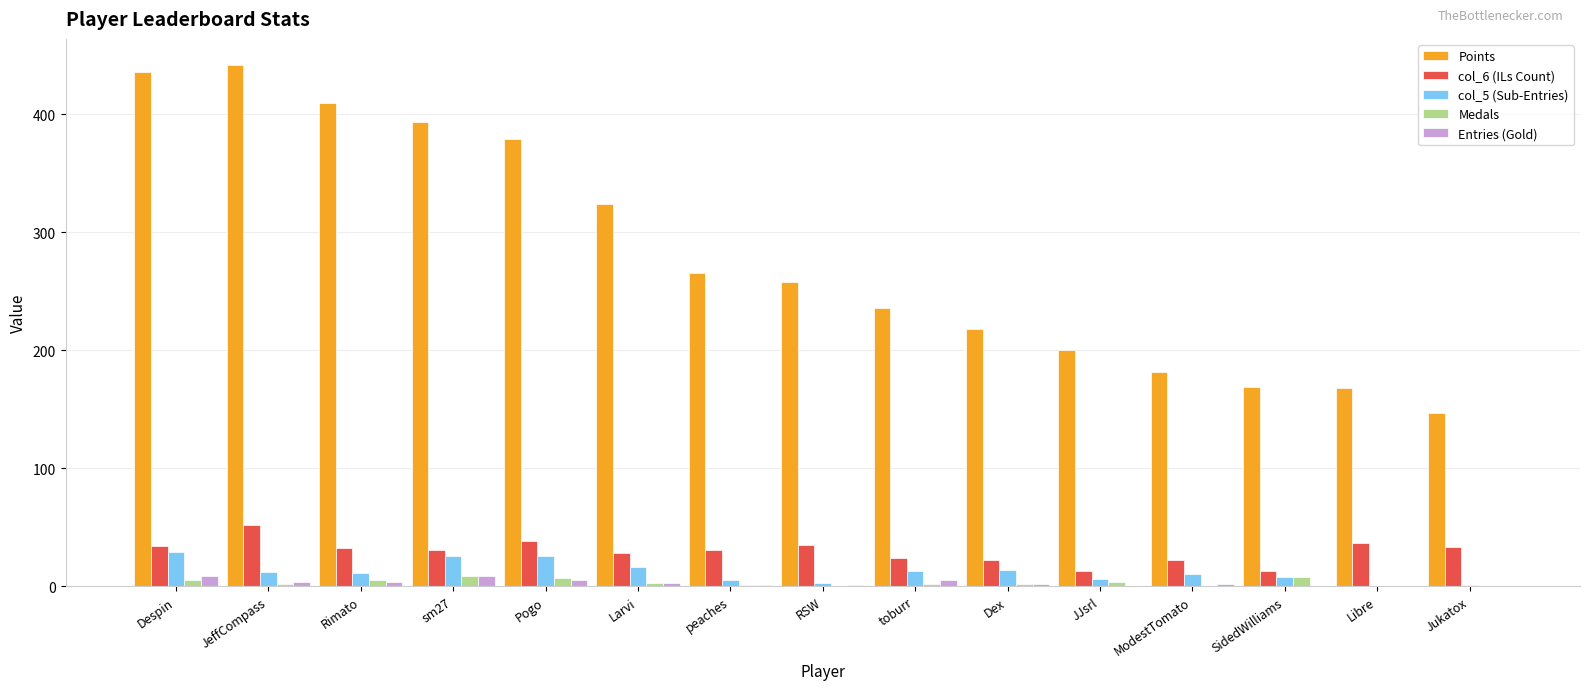

Which series has the largest total across all categories?

Points